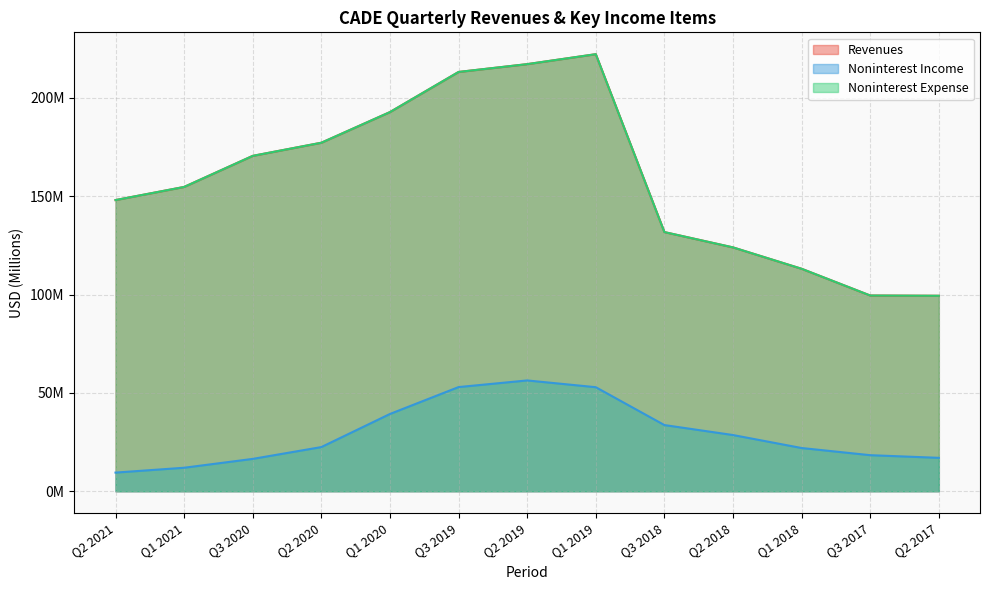

How many data points does each series have?

13